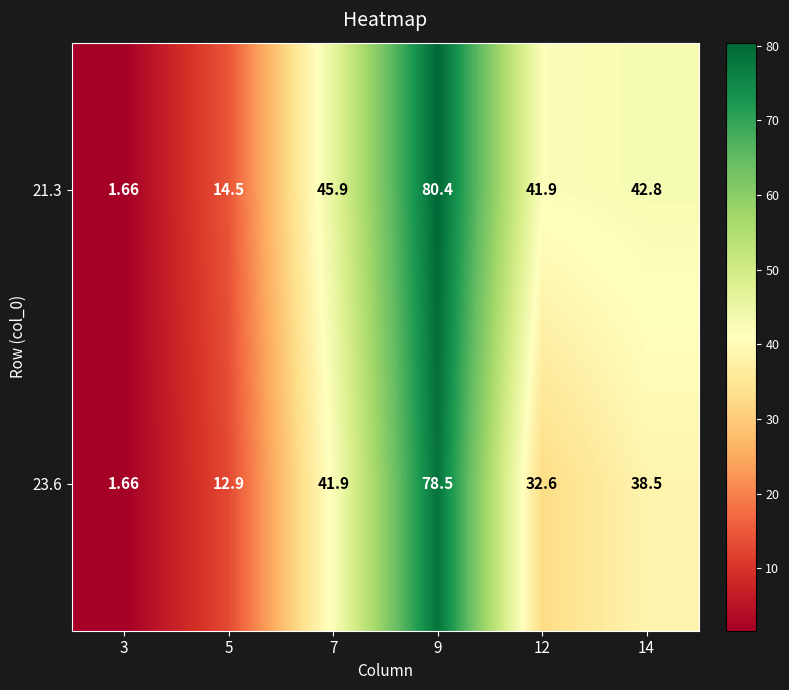

Is the value of 21.3 at 9 greater than the value of 23.6 at 14?

Yes